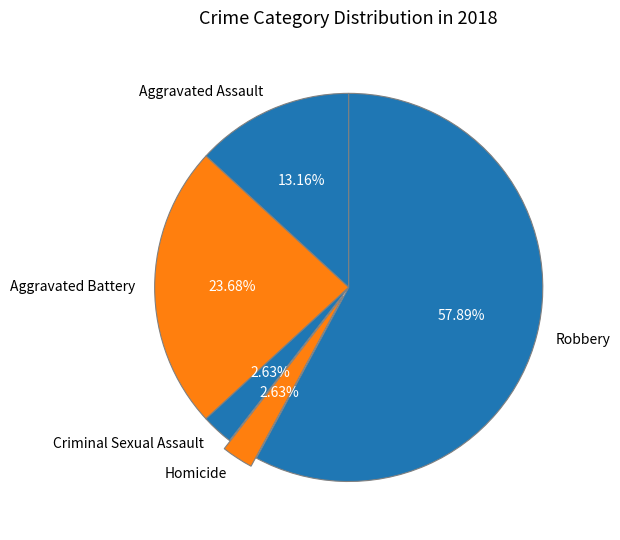

What is the largest slice in the pie chart?

Robbery